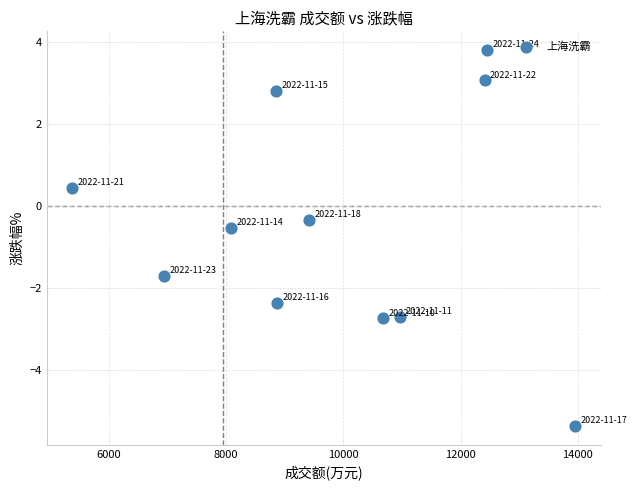

What Y value in the scatter plot is closest to 0?

-0.3